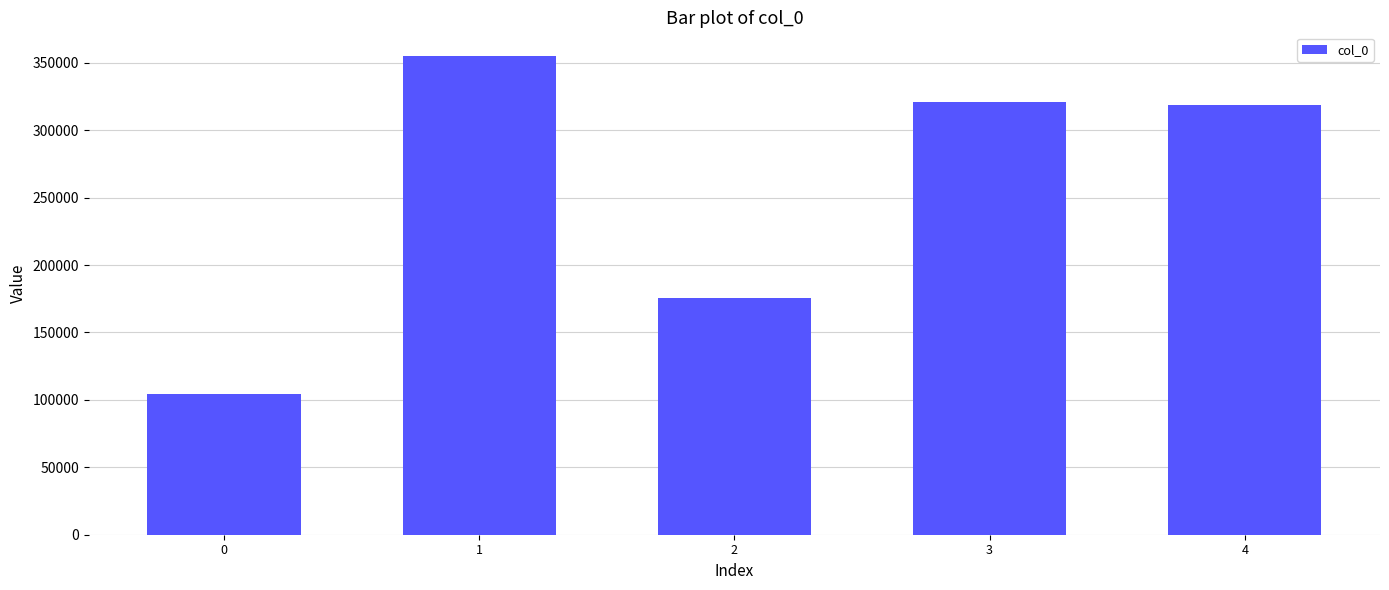

Reading left to right, what are all the values shown in this chart?

0=104630	1=354876	2=175711	3=320709	4=318820